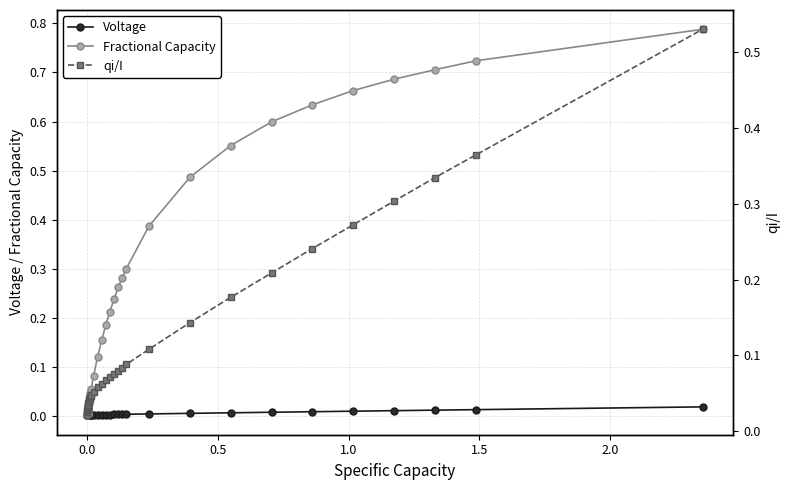

True or false: Voltage has a value of 0.0 at 0.5.

False